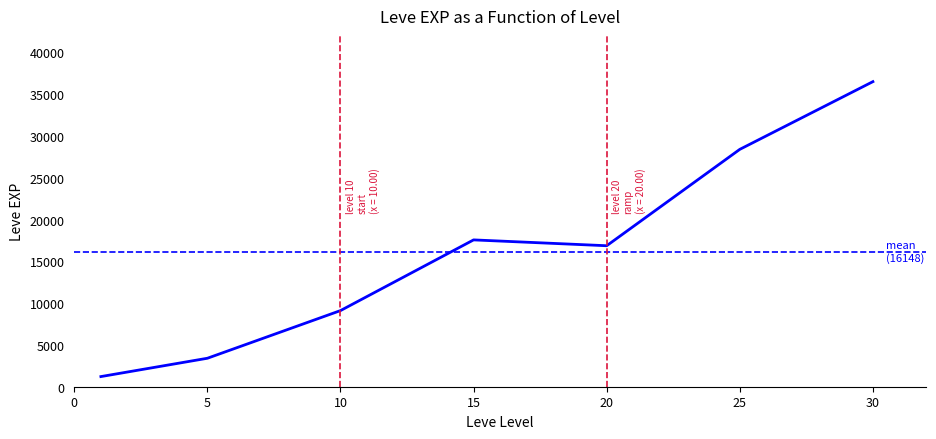

What is the difference between the maximum and minimum values?

35279.2